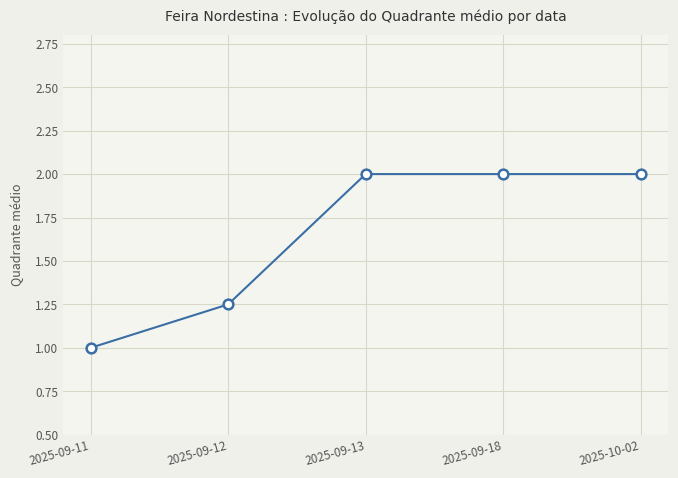

Does the chart display data point markers on the line(s)?

Yes